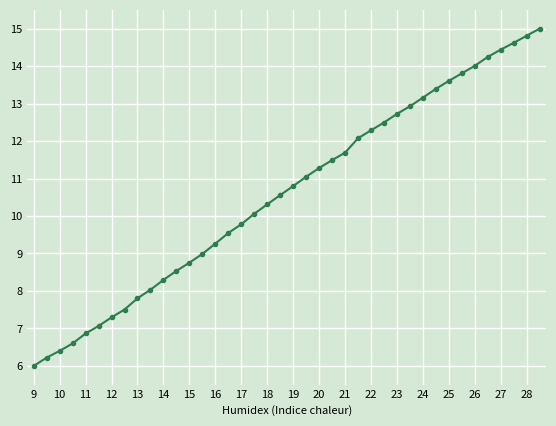

What is the minimum value shown in the chart?

6.0